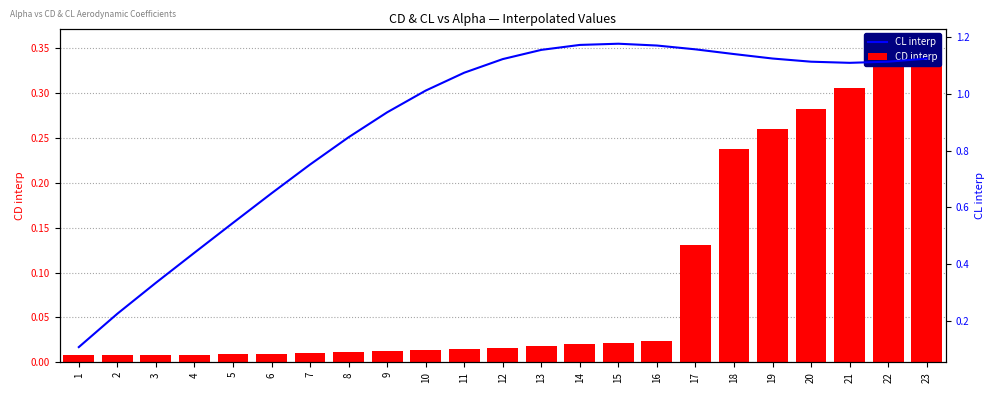

Where is CD interp nearest to the value 0?

1